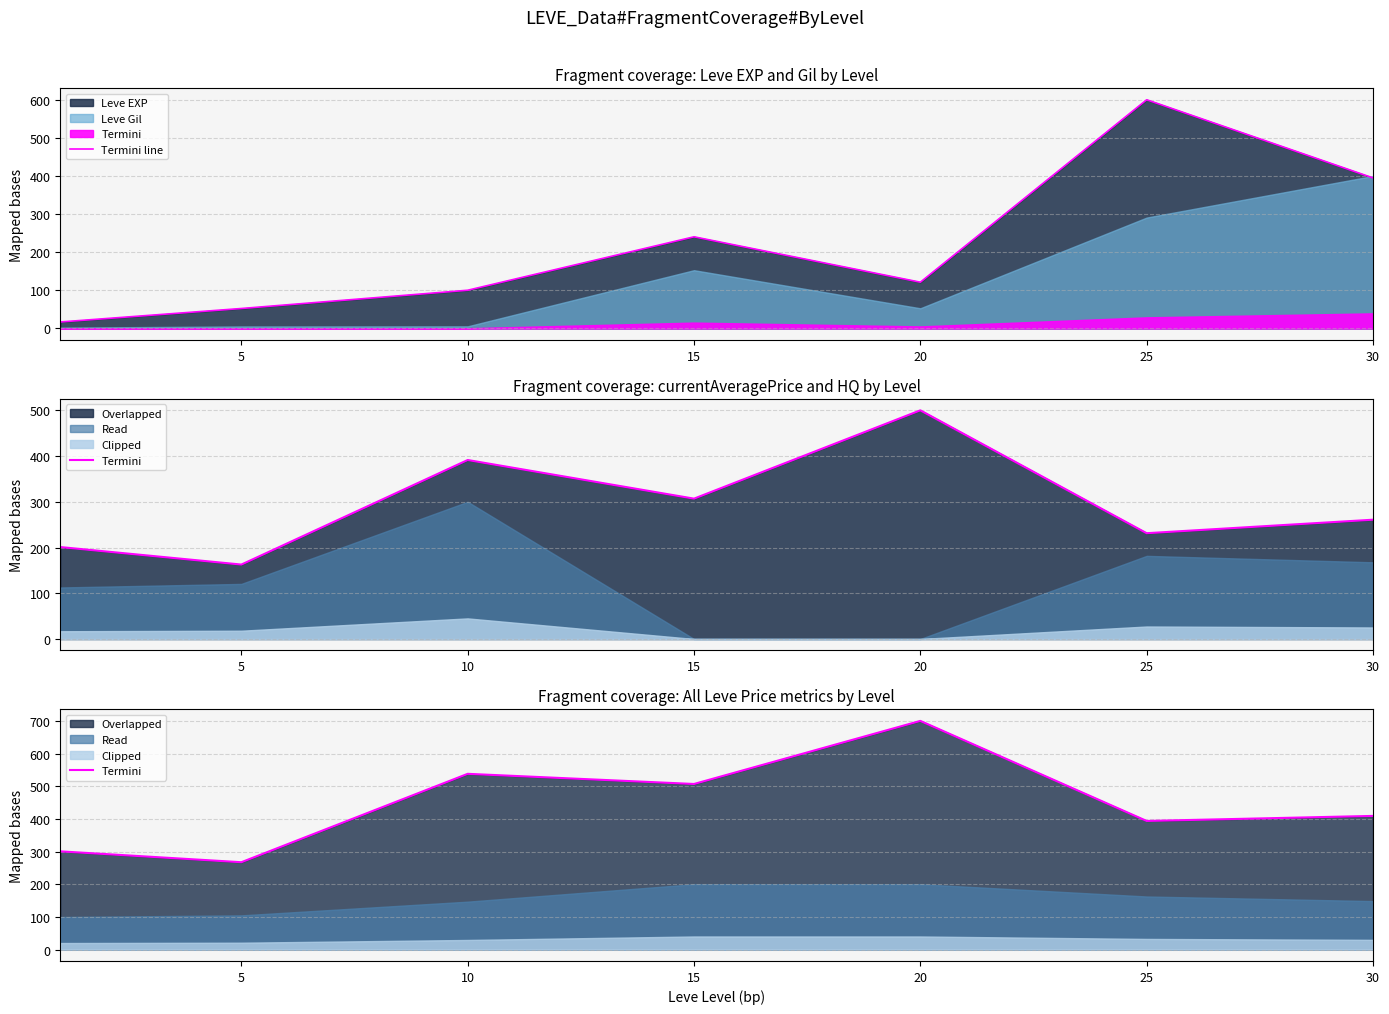

The Termini line series shows 861.8 at 25. True or false?

False